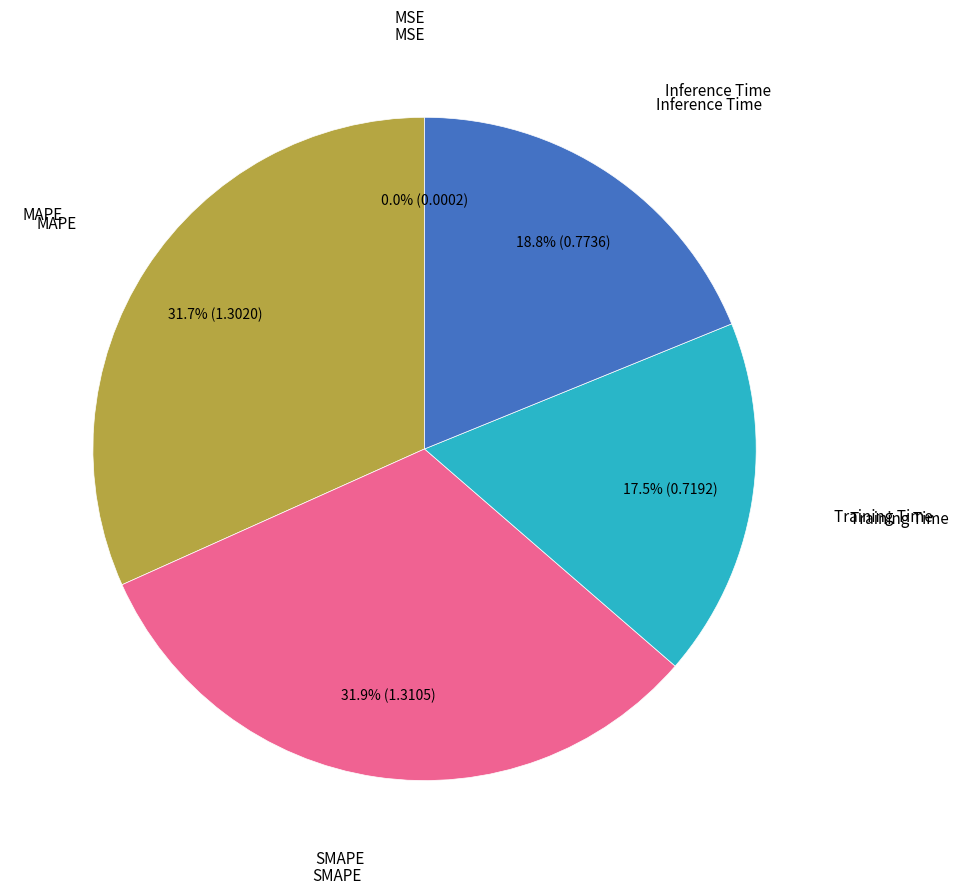

Is there a majority slice in this chart?

No